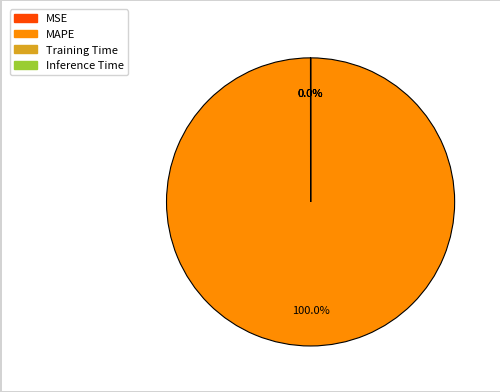

Combined, what portion of the pie is MAPE and MSE?

100.0%